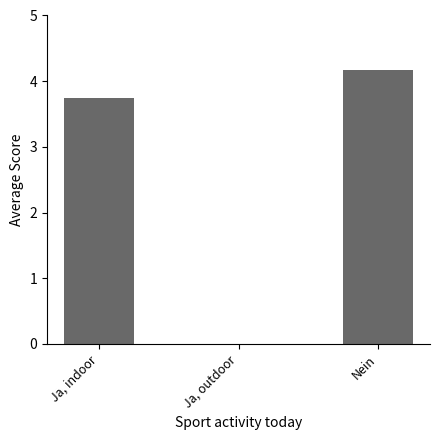

The chart shows a value of 4.2 at Nein. True or false?

True